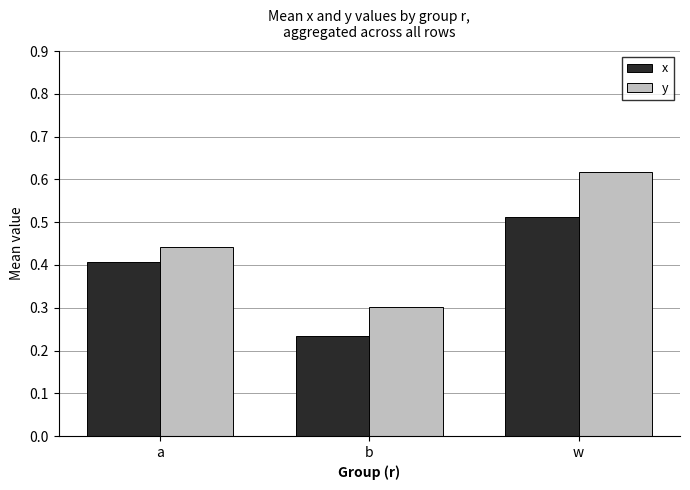

What is the label of the 1st bar from the left?

a